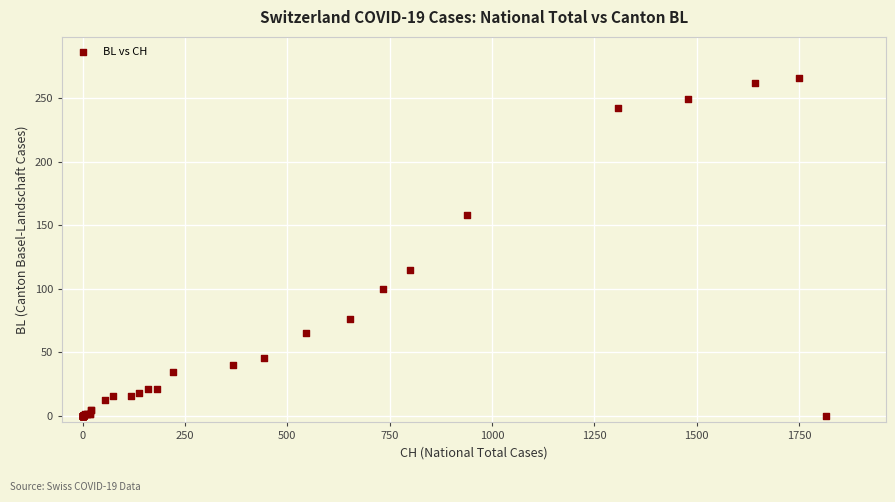

What Y value in the scatter plot is closest to 133?

115